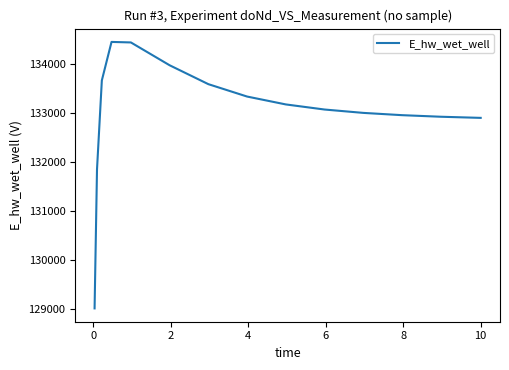

What is the difference between the maximum and minimum values?

5445.7